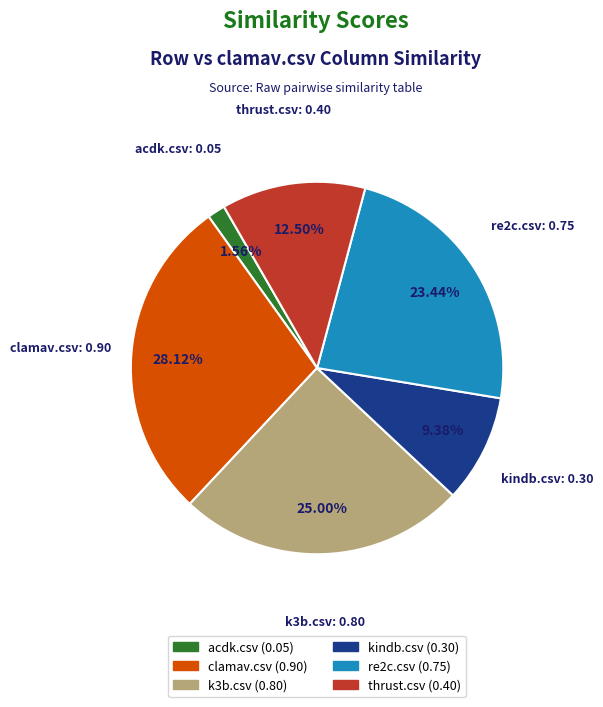

Does any single category account for the majority?

No